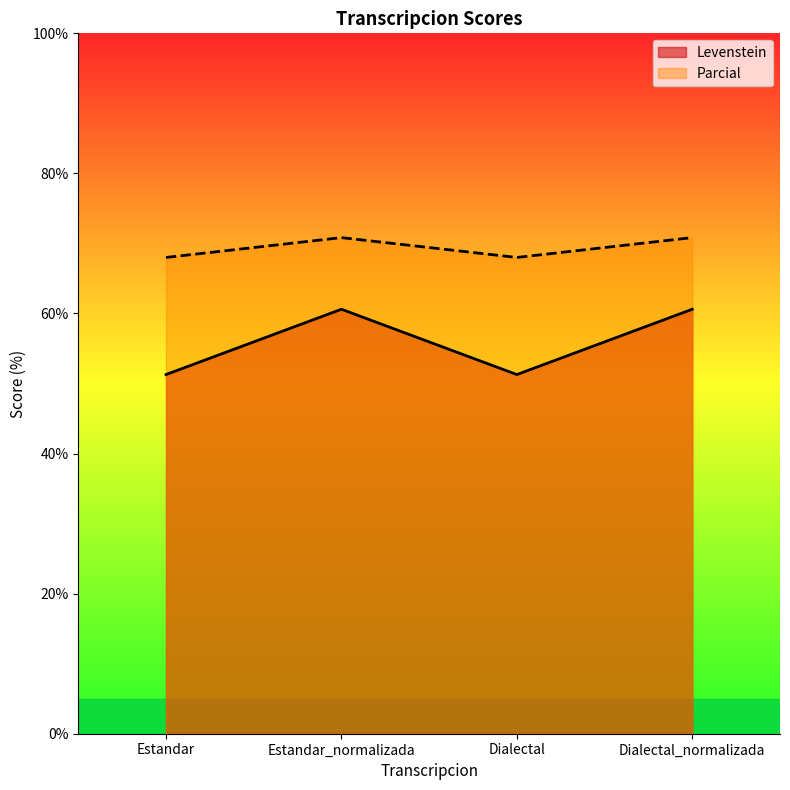

Which has a higher value, Dialectal_normalizada or Dialectal?

Dialectal_normalizada